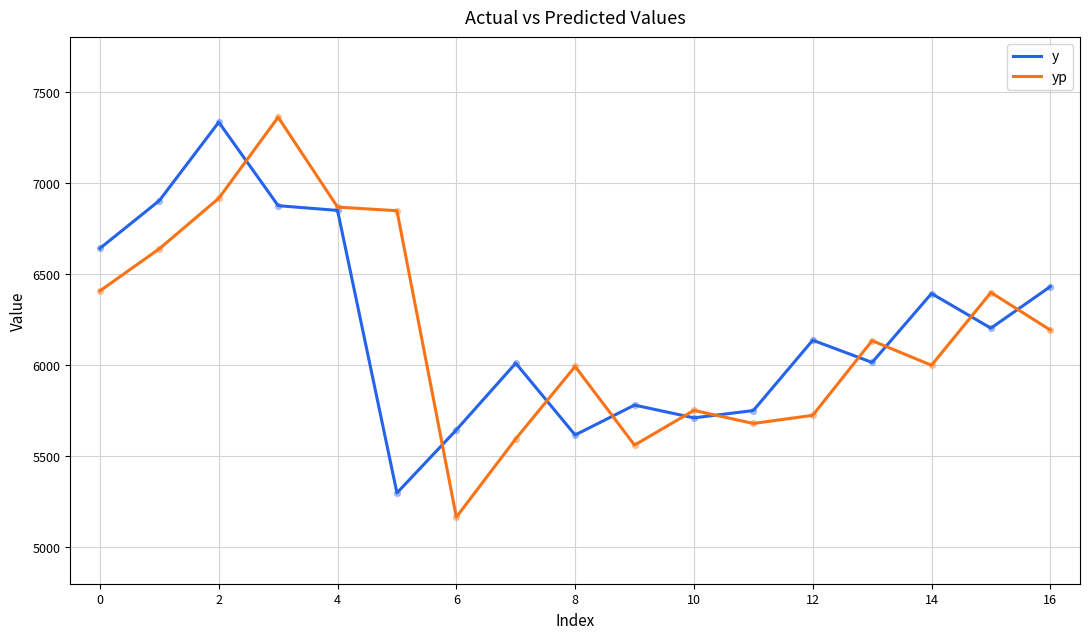

At how many categories does at least one series exceed 6164?

9